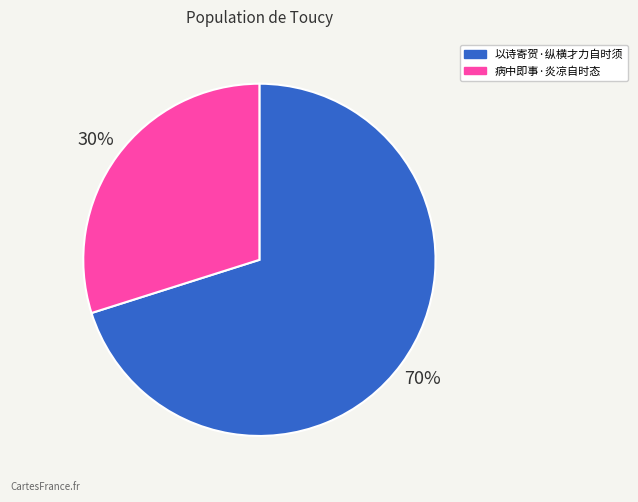

What is the smallest slice in the pie chart?

病中即事·炎凉自时态